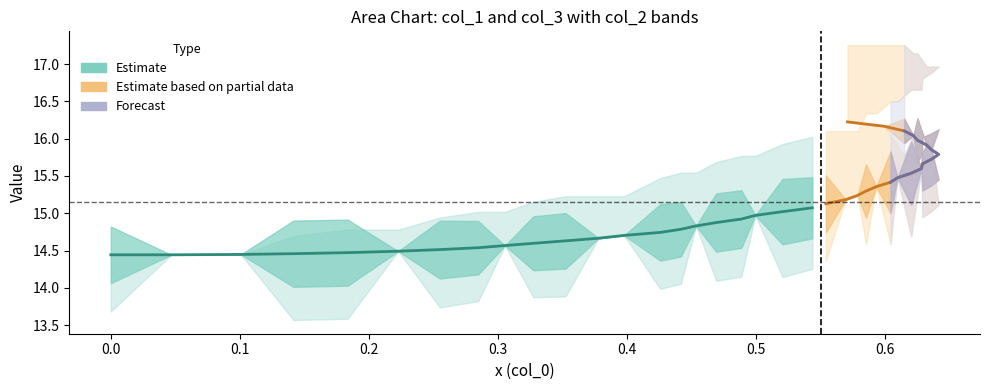

How many data points in col_1 are above 15?

21